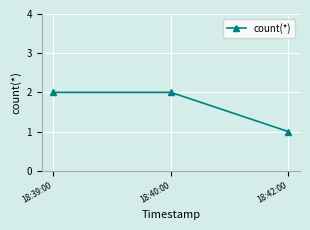

What position from the right is 18:40:00?

2